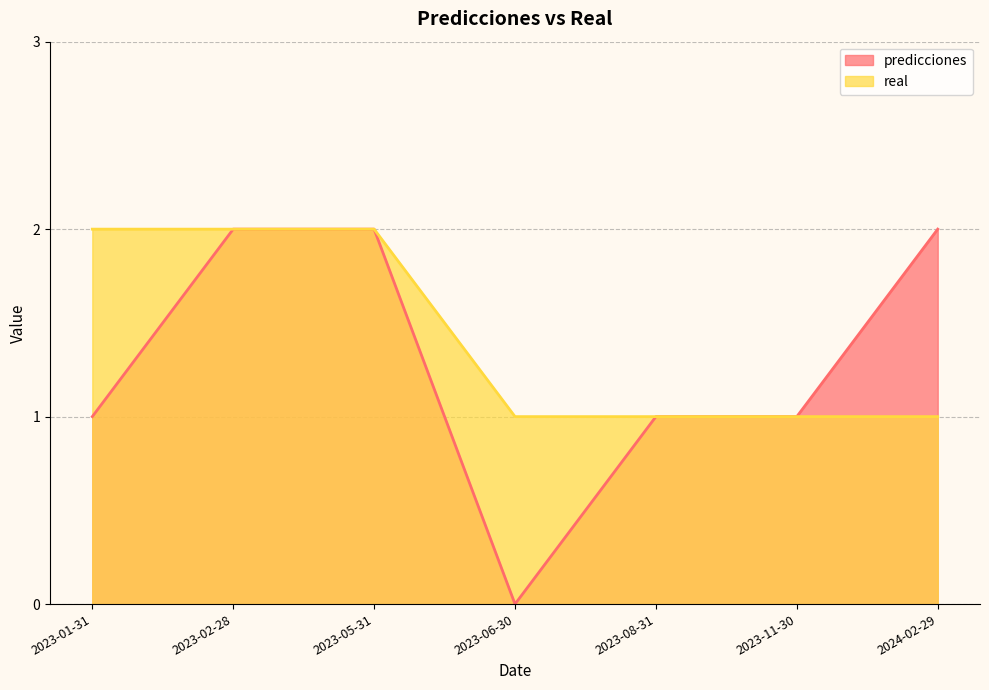

What is the label of the 3rd point from the left?

2023-05-31